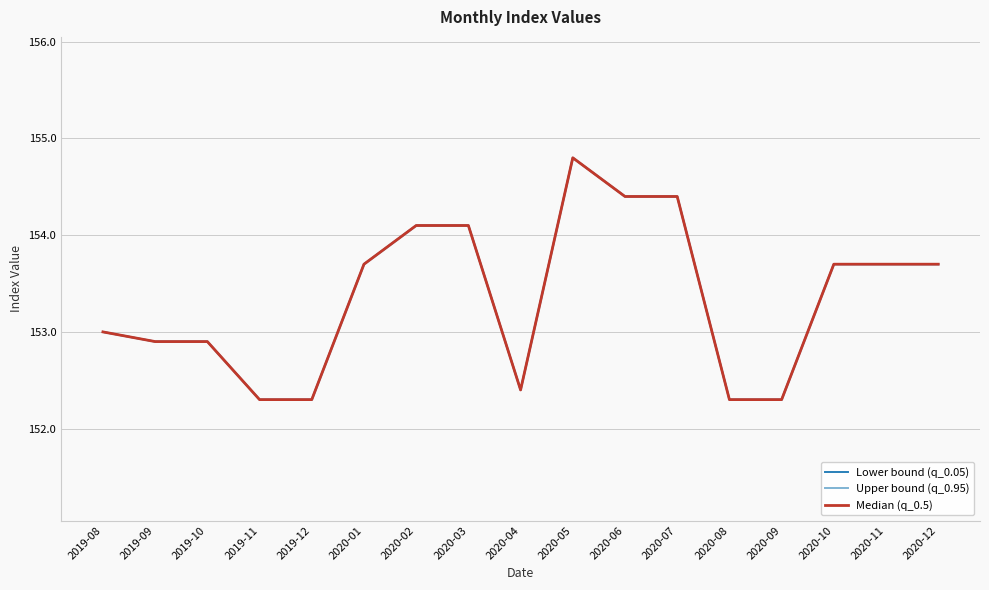

Between 2019-10 and 2020-05, which series saw the biggest shift?

Lower bound (q_0.05)